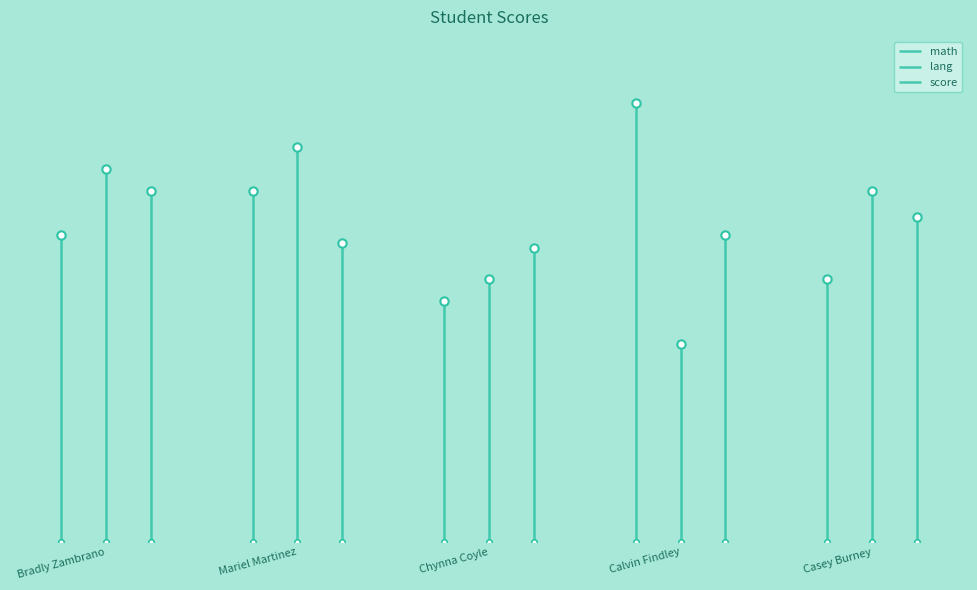

How many series are shown in this chart?

3